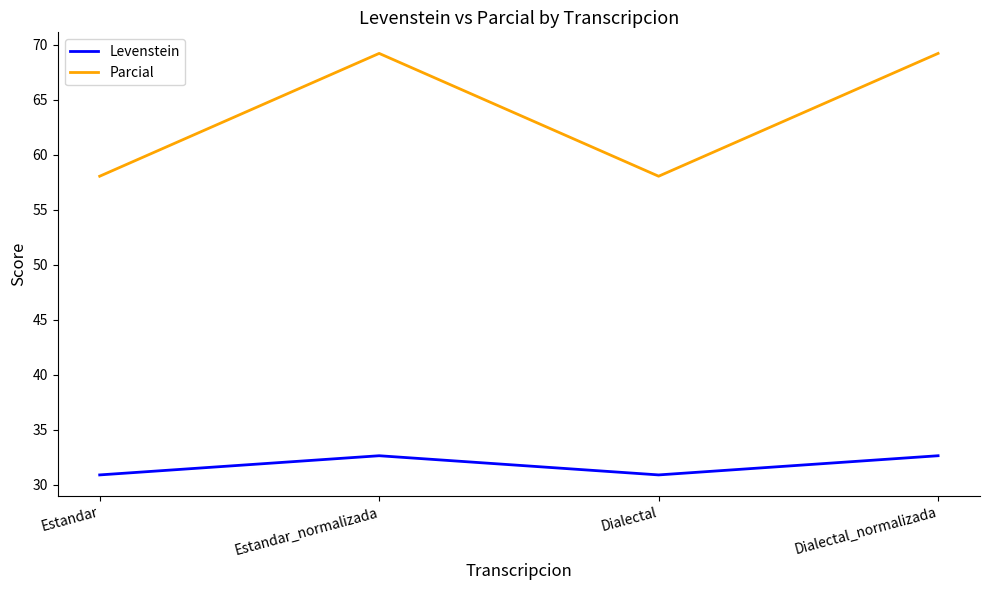

Which series has the largest range (max minus min)?

Parcial